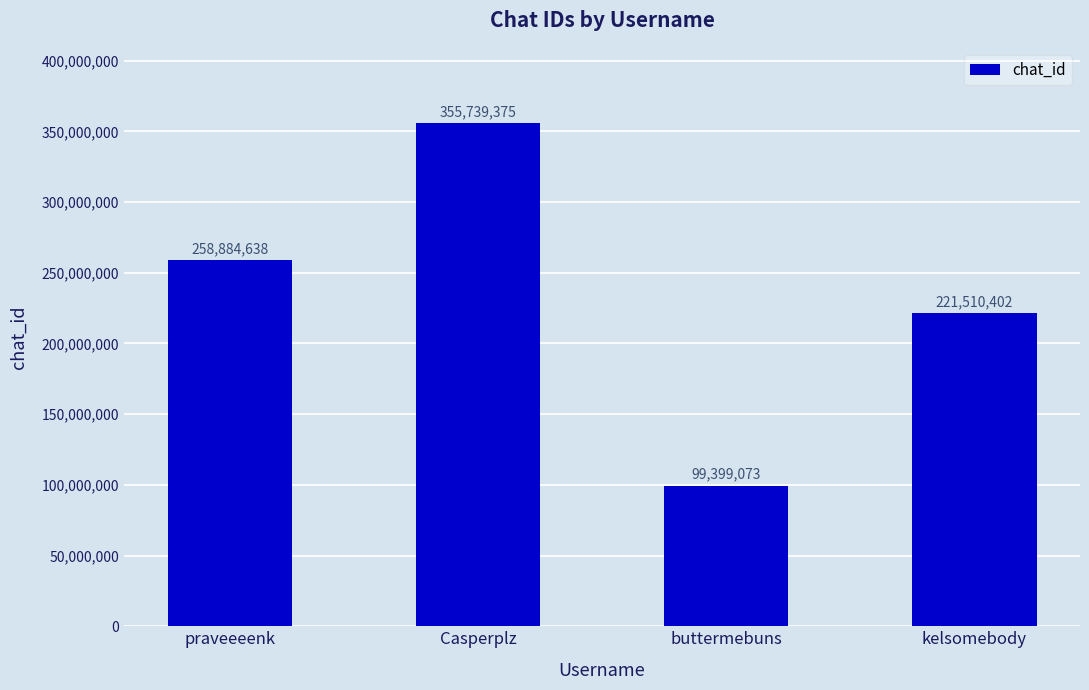

What position from the left is Casperplz?

2